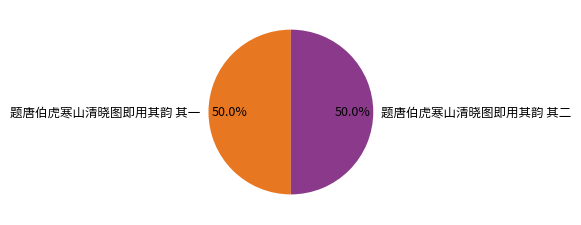

What percentage is the 题唐伯虎寒山清晓图即用其韵 其一 slice, to the nearest percent?

50%